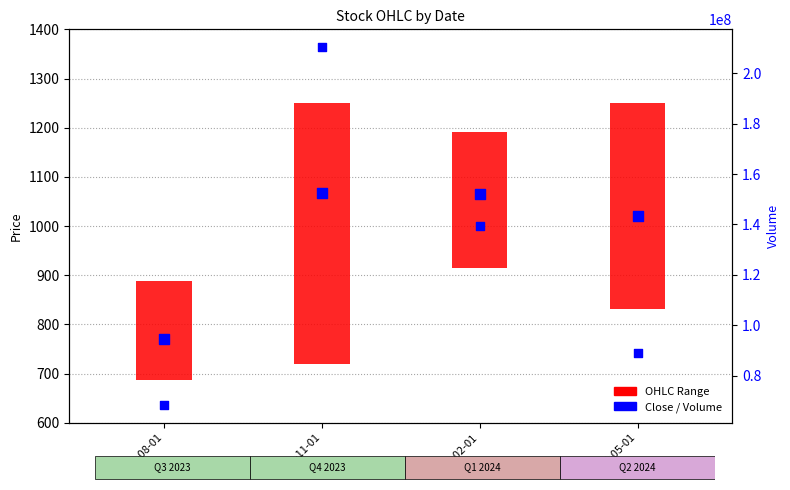

Which series contains the highest Y value?

Volume